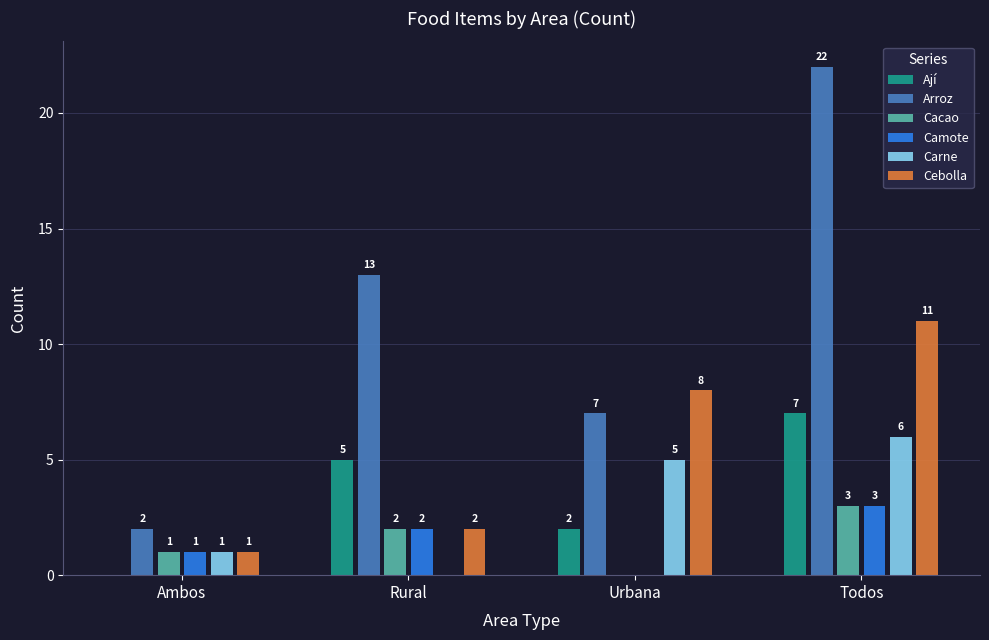

Reading left to right, transcribe all the data shown in this chart.

Ají: Ambos=0	Rural=5	Urbana=2	Todos=7
Arroz: Ambos=2	Rural=13	Urbana=7	Todos=22
Cacao: Ambos=1	Rural=2	Urbana=0	Todos=3
Camote: Ambos=1	Rural=2	Urbana=0	Todos=3
Carne: Ambos=1	Rural=0	Urbana=5	Todos=6
Cebolla: Ambos=1	Rural=2	Urbana=8	Todos=11